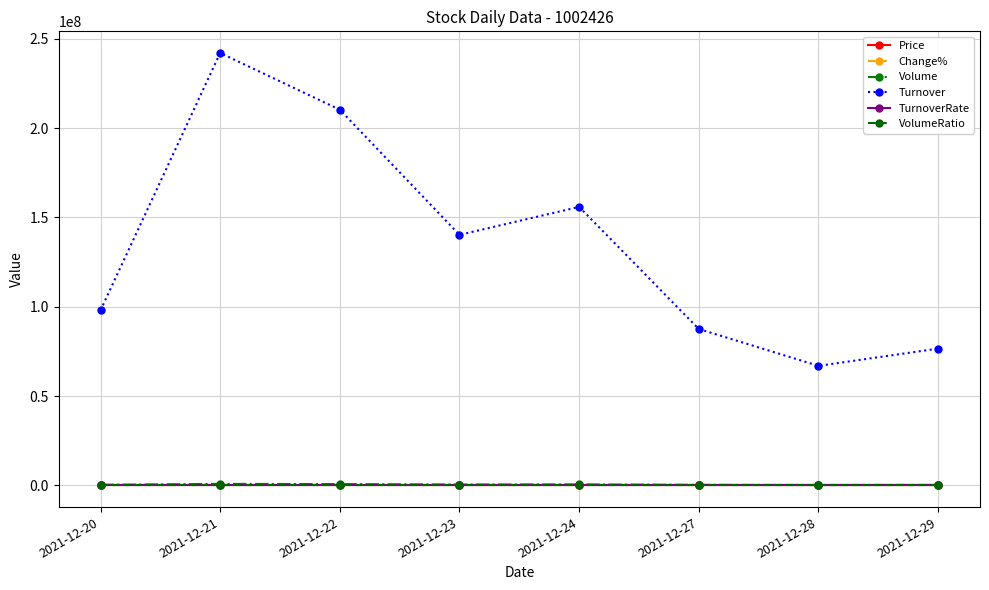

The value of Turnover at 2021-12-24 is 155892172.5. True or false?

True